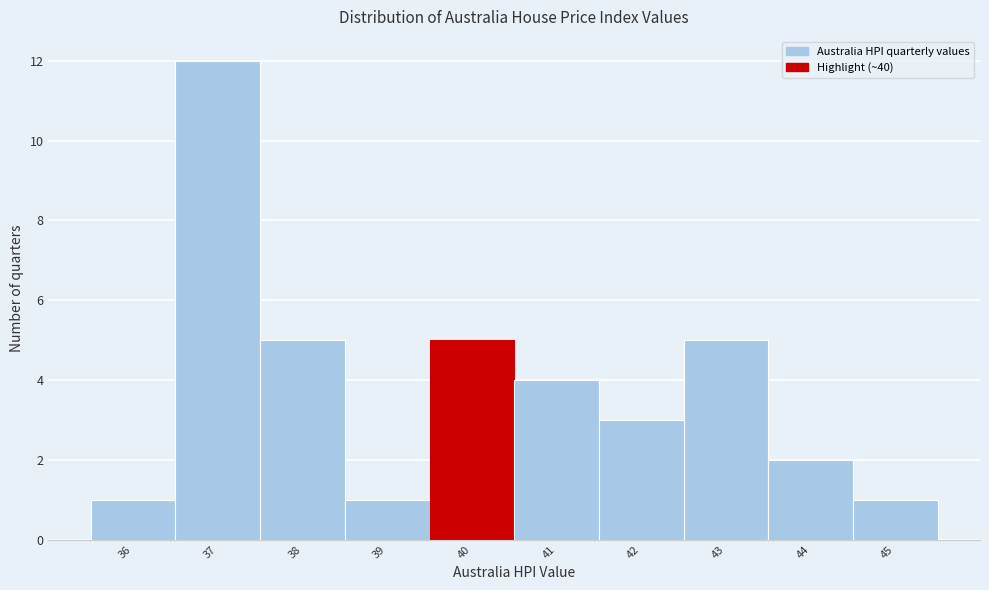

Reading left to right, transcribe all the data shown in this chart.

1	12	5	1	5	4	3	5	2	1